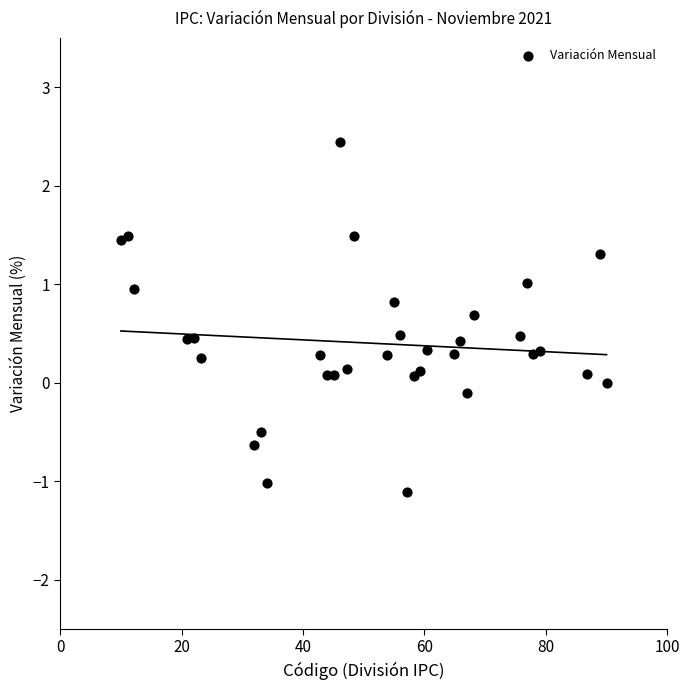

What is the range of X values (max minus min)?

80.0